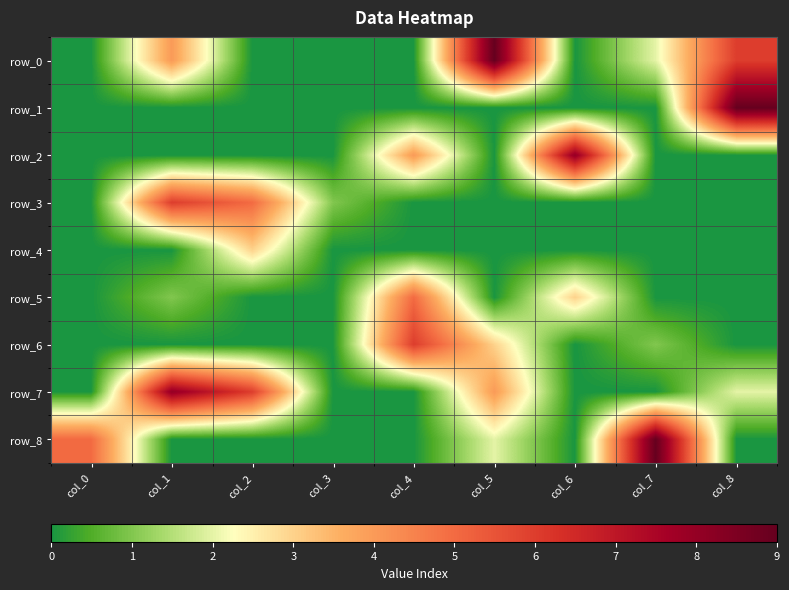

What is the maximum value shown in the chart?

9